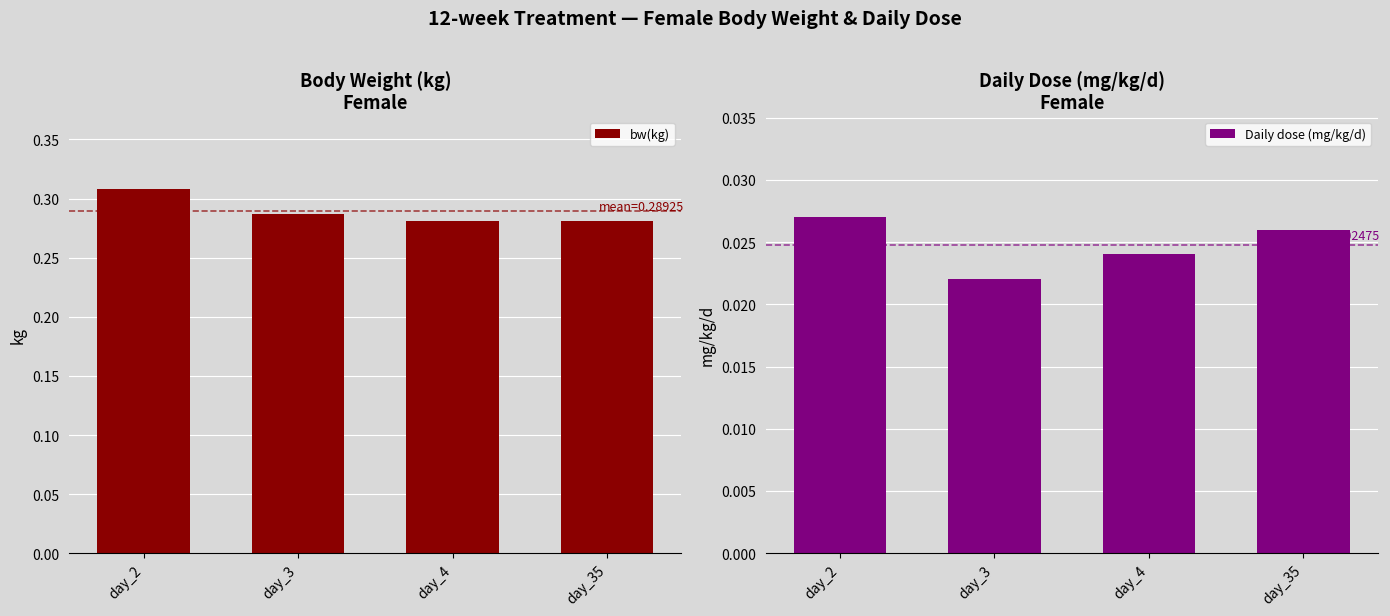

What is the minimum value for bw(kg)?

0.3